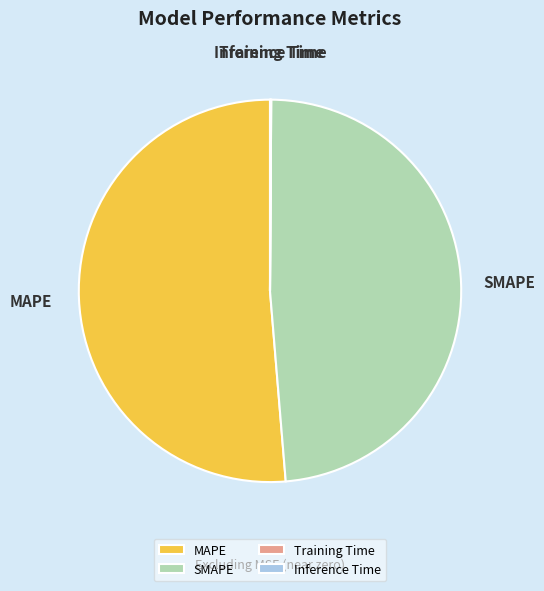

What is the largest slice in the pie chart?

MAPE